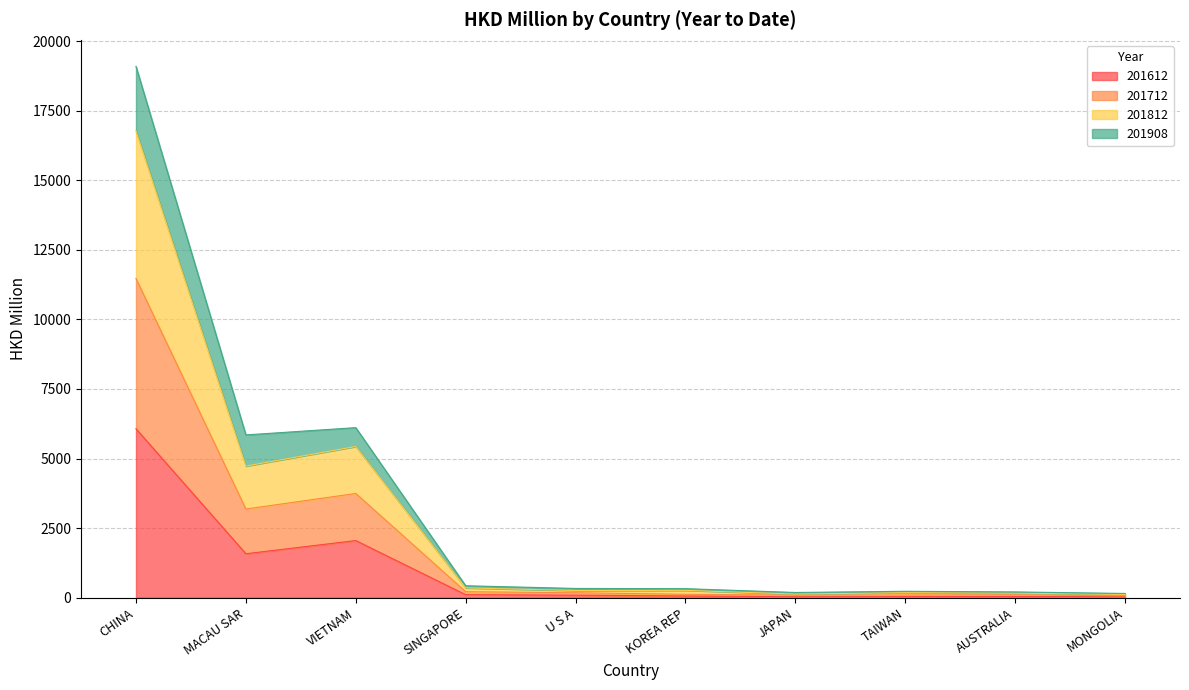

At which category is the sum across all series the highest?

CHINA